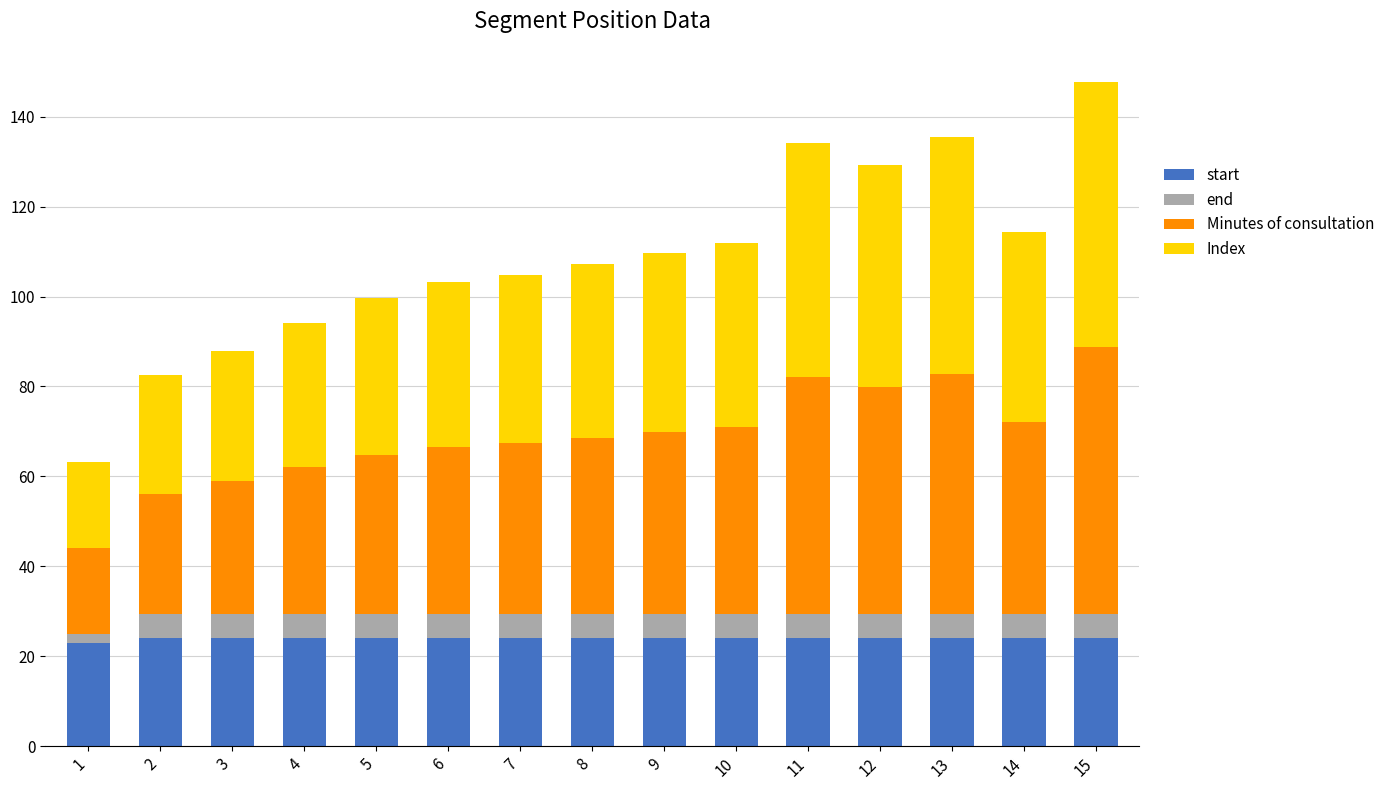

What is the sum of all Index values?

359.0